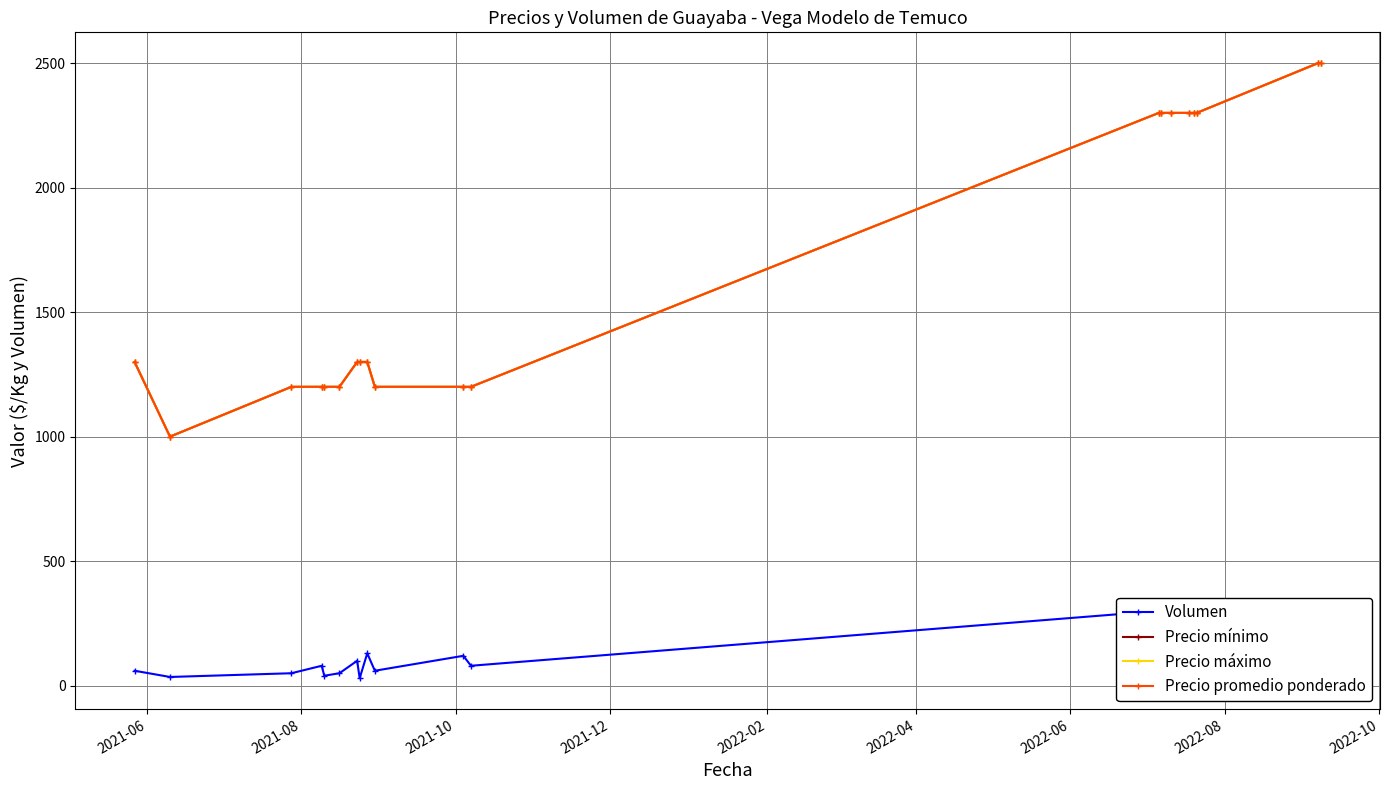

How many series are shown in this chart?

4